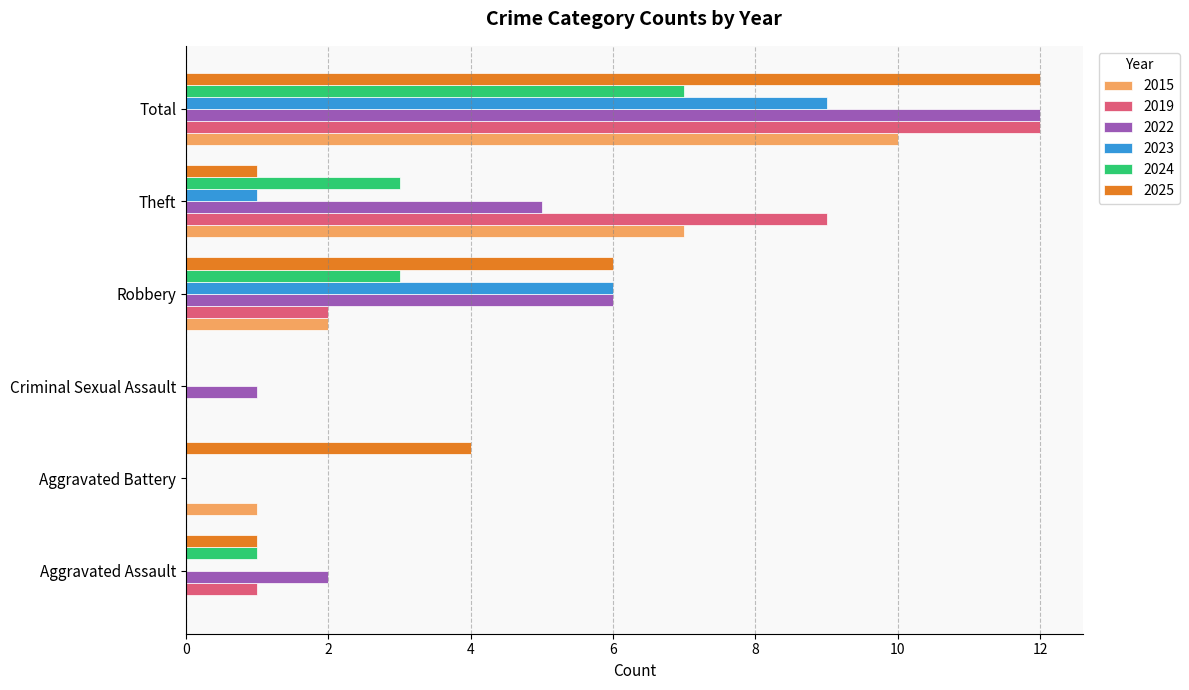

The value of 2024 at Aggravated Battery is 0. True or false?

True